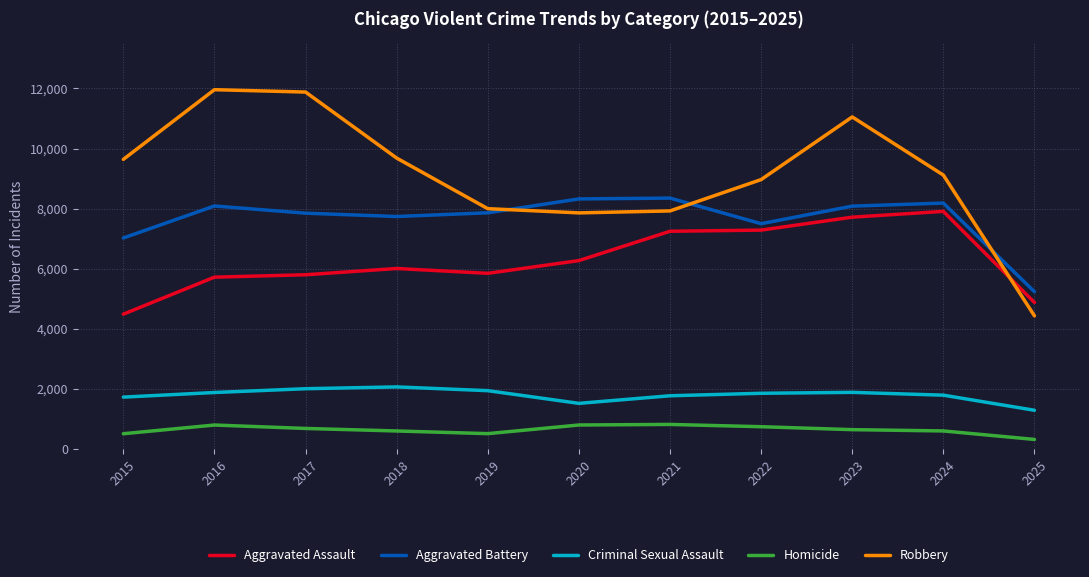

What is the sum of all Homicide values?

6891